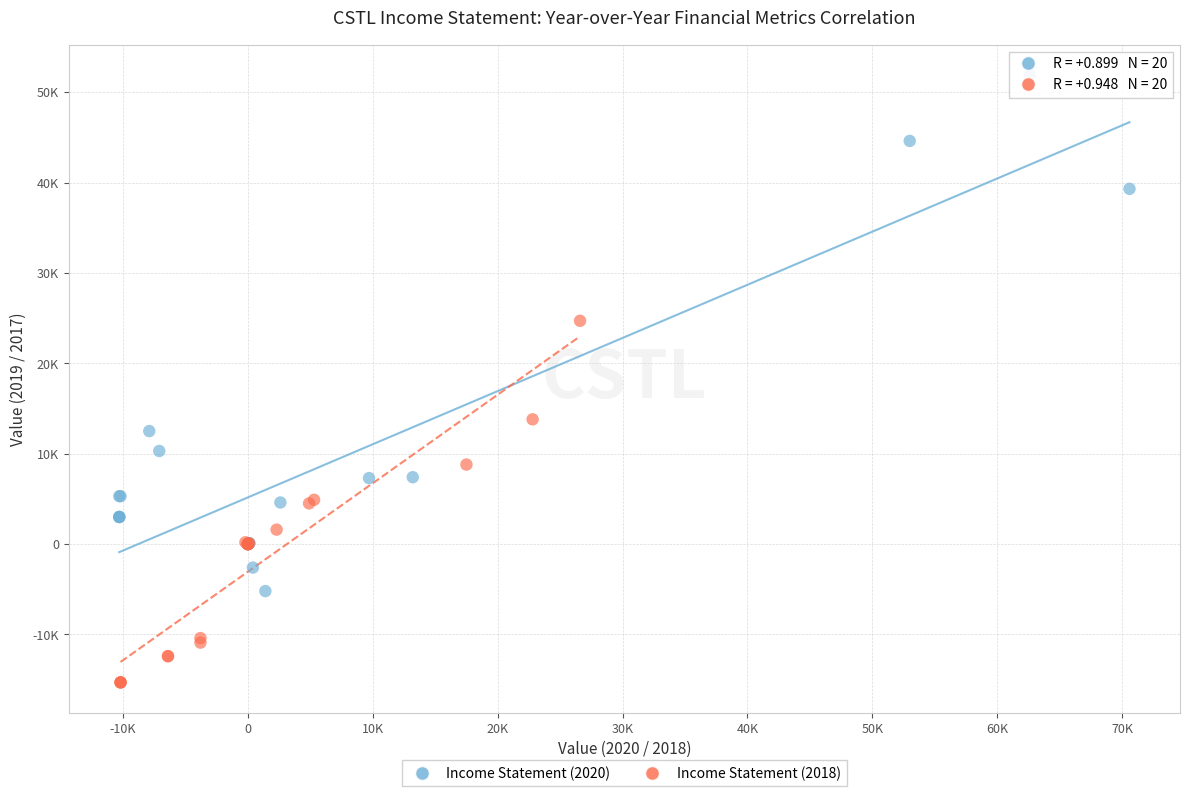

Which series reaches the minimum Y coordinate?

Income Statement (2018)